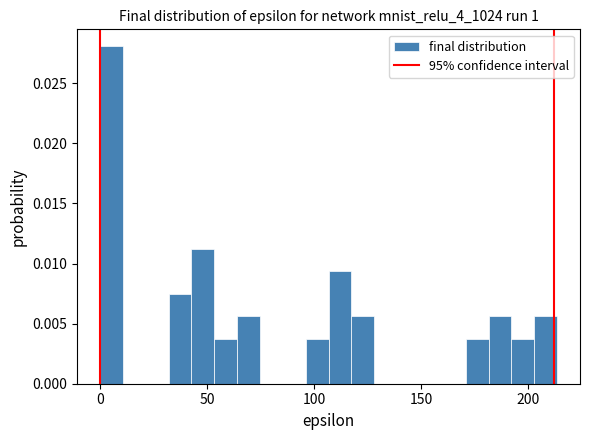

Around what value on the x-axis is the tallest bar? Give the approximate position of its centre, as read against the axis.

5